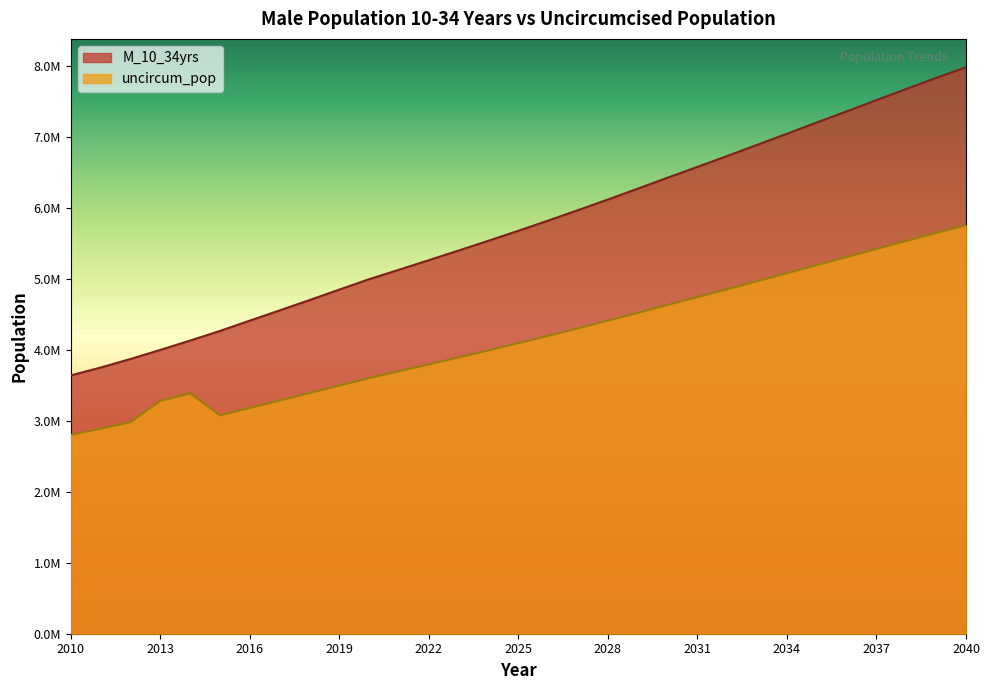

What is the lowest value of the uncircum_pop series?

2800549